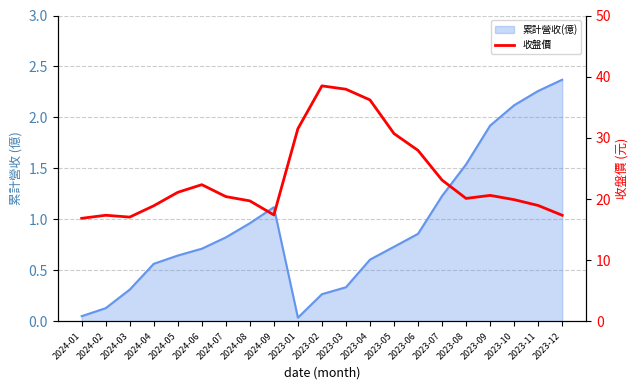

What is the approximate value at 2024-04?

18.9